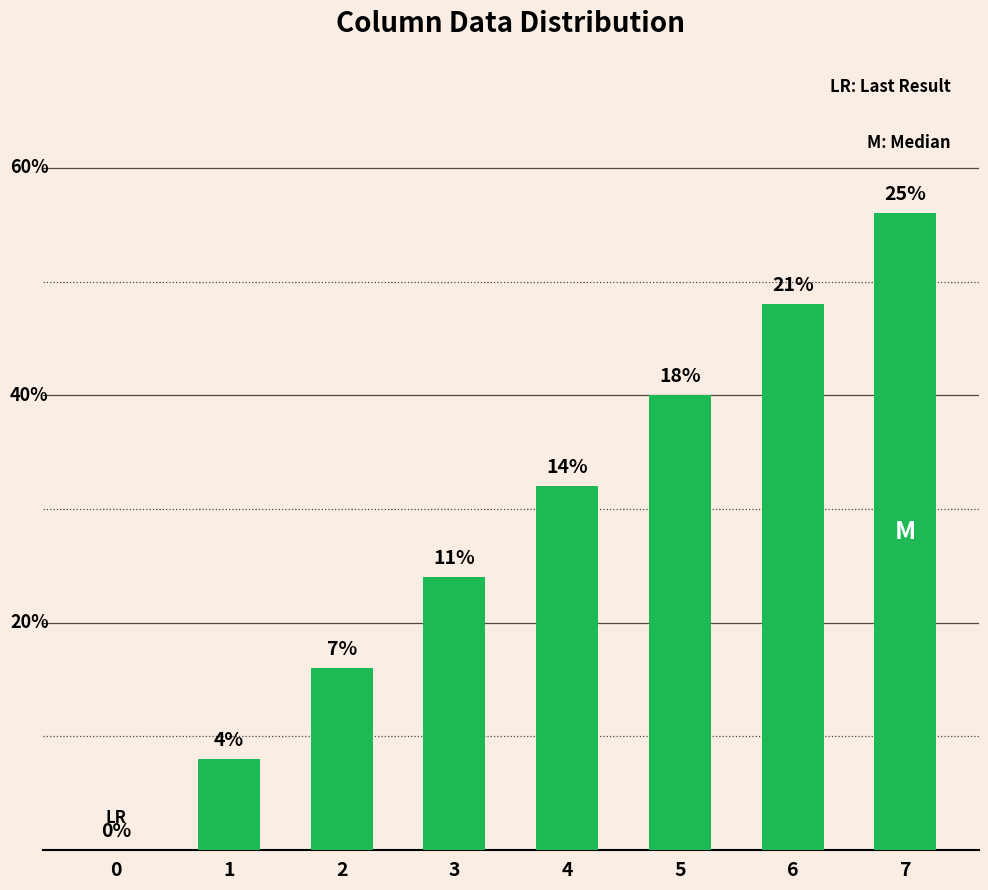

Are the bars horizontal?

No